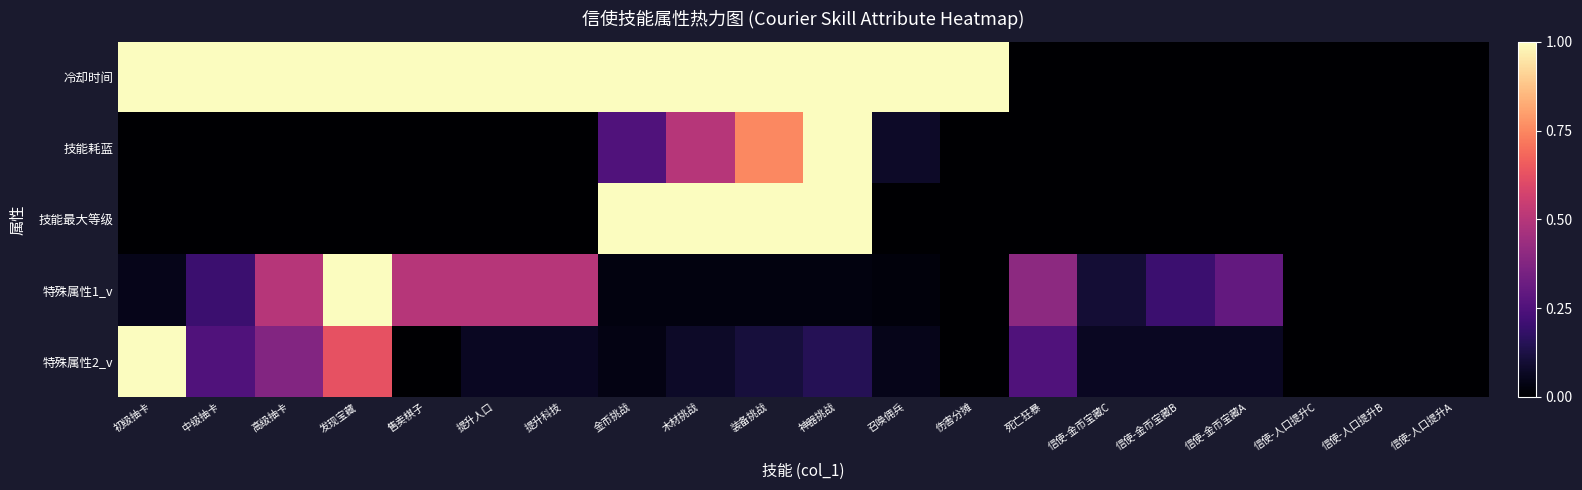

What is the total value across all series at 装备挑战?

2.9